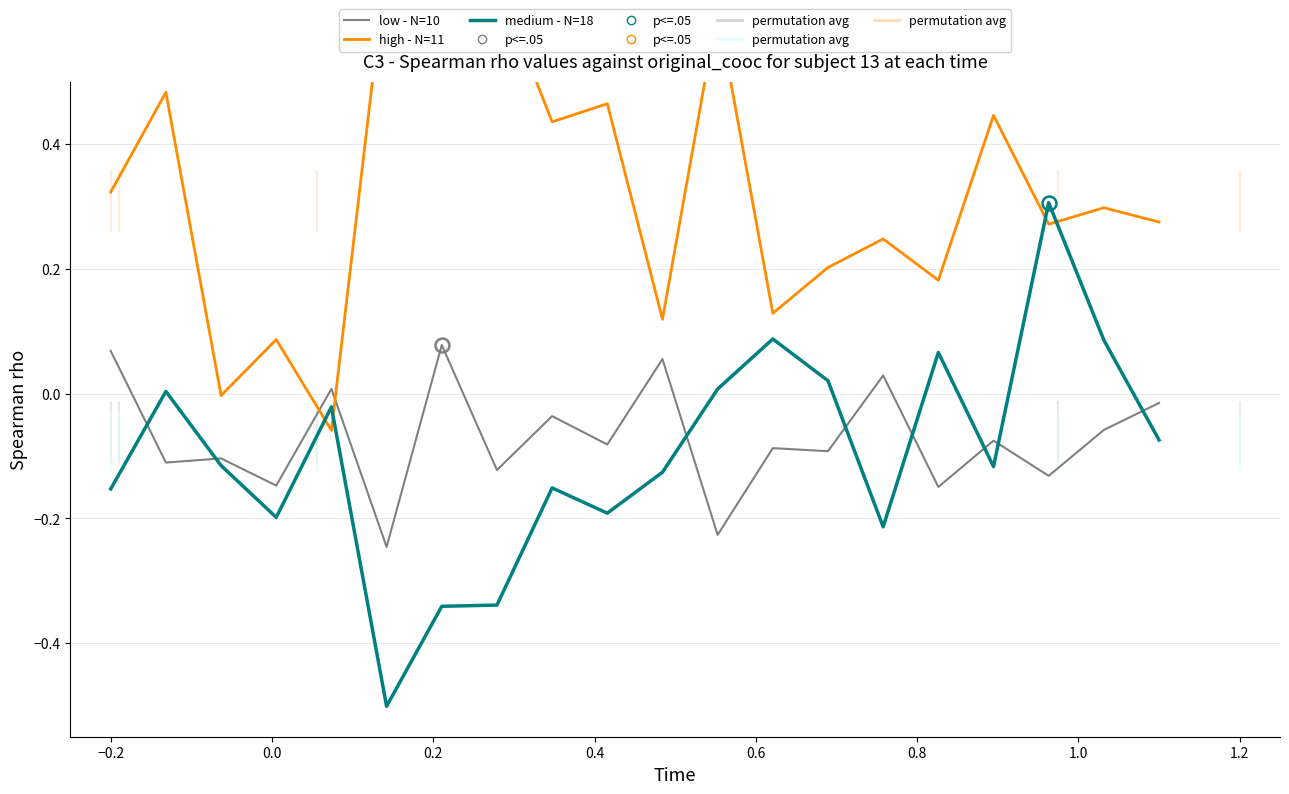

Reading left to right, list all the values displayed in this chart.

low - N=10: 0.1	-0.1	-0.1	-0.1	0.0	-0.2	0.1	-0.1	-0.0	-0.1	0.1	-0.2	-0.1	-0.1	0.0	-0.1	-0.1	-0.1	-0.1	-0.0
high - N=11: 0.3	0.5	-0.0	0.1	-0.1	0.7	0.6	0.7	0.4	0.5	0.1	0.6	0.1	0.2	0.2	0.2	0.4	0.3	0.3	0.3
medium - N=18: -0.2	0.0	-0.1	-0.2	-0.0	-0.5	-0.3	-0.3	-0.2	-0.2	-0.1	0.0	0.1	0.0	-0.2	0.1	-0.1	0.3	0.1	-0.1